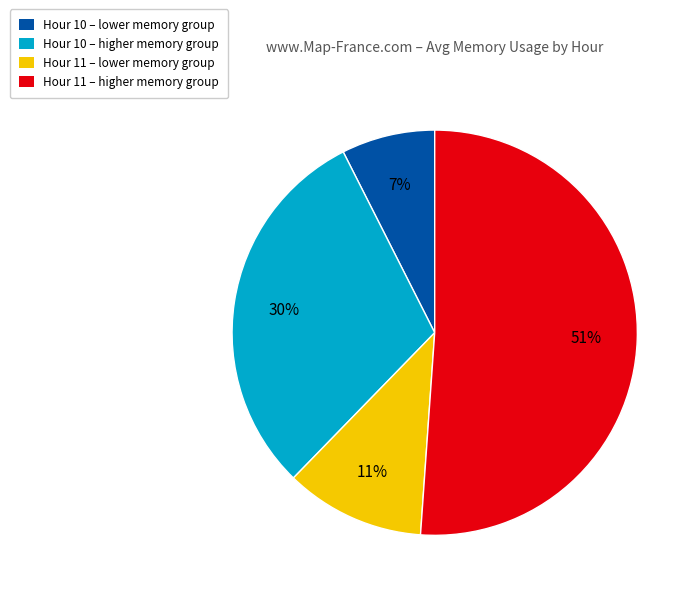

Is the sum of Hour 11 – higher memory group and Hour 10 – higher memory group greater than half?

Yes